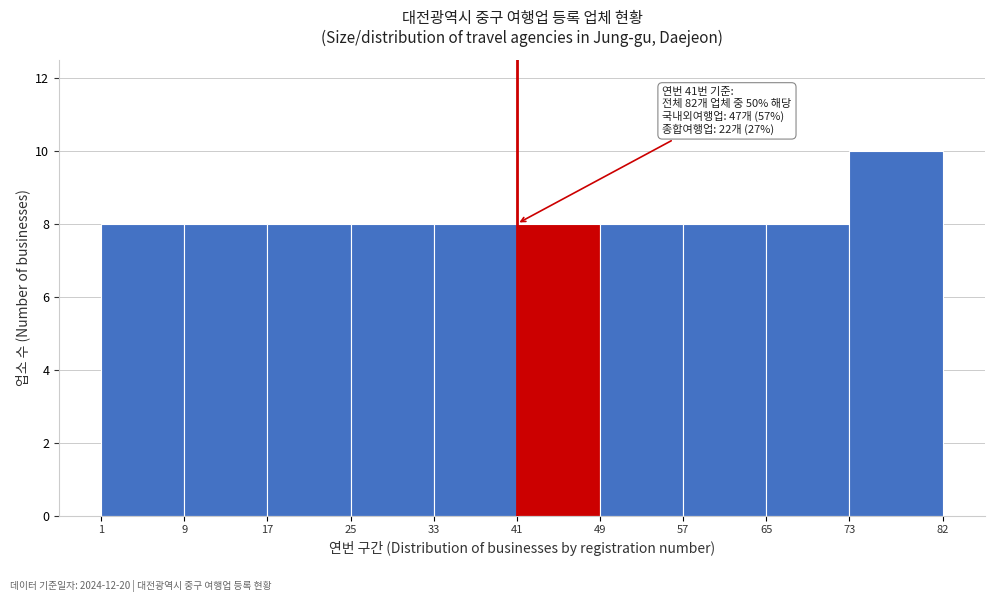

Over which range of the x-axis is the bar tallest?

73 to 82